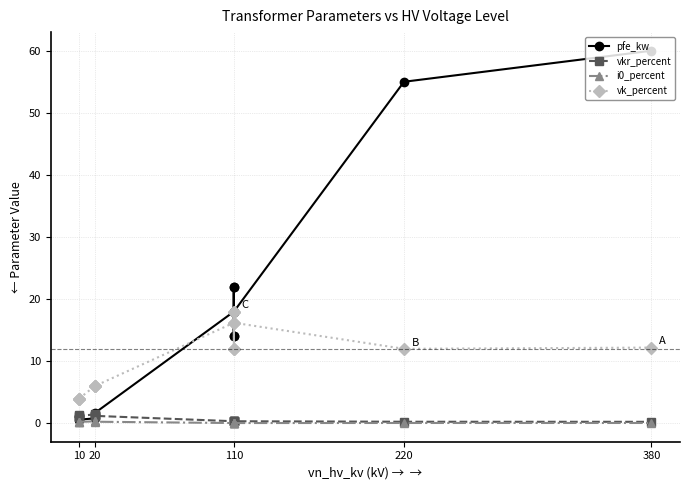

Which series has the largest total across all categories?

pfe_kw